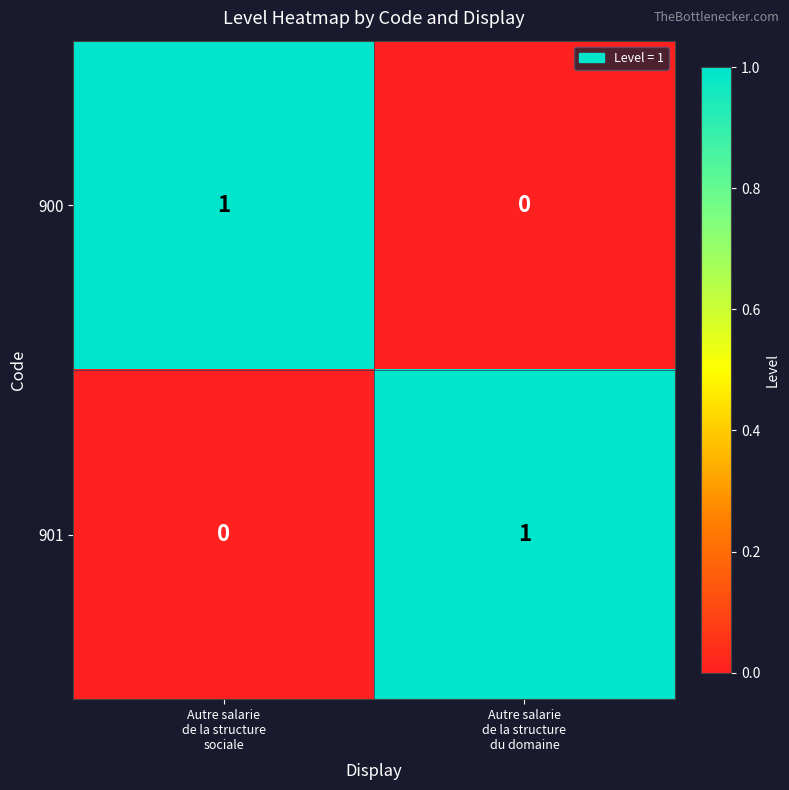

Reading left to right, extract all data points from this chart.

900: 1	0
901: 0	1